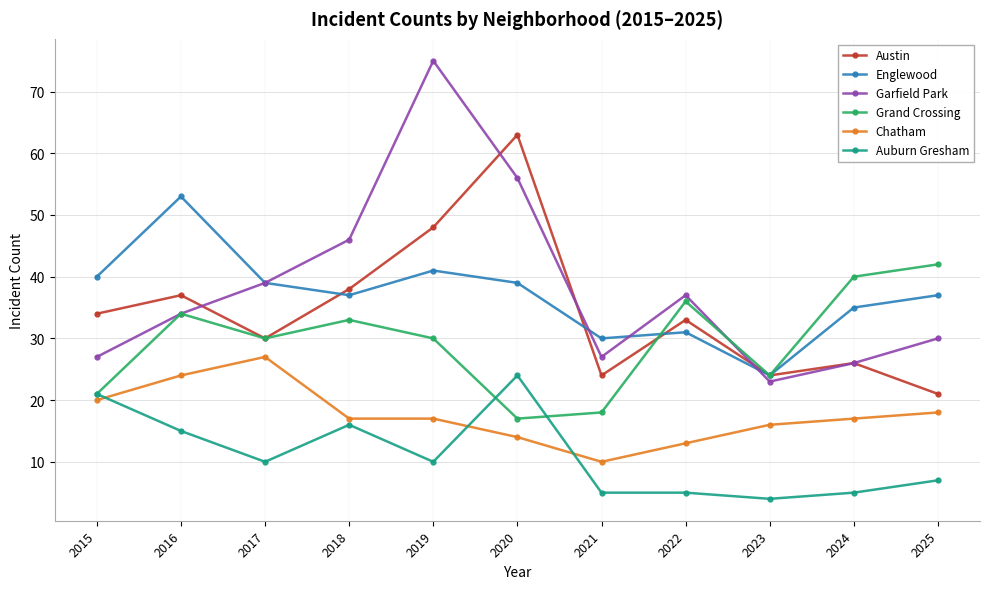

True or false: Auburn Gresham and Englewood intersect in this chart.

False